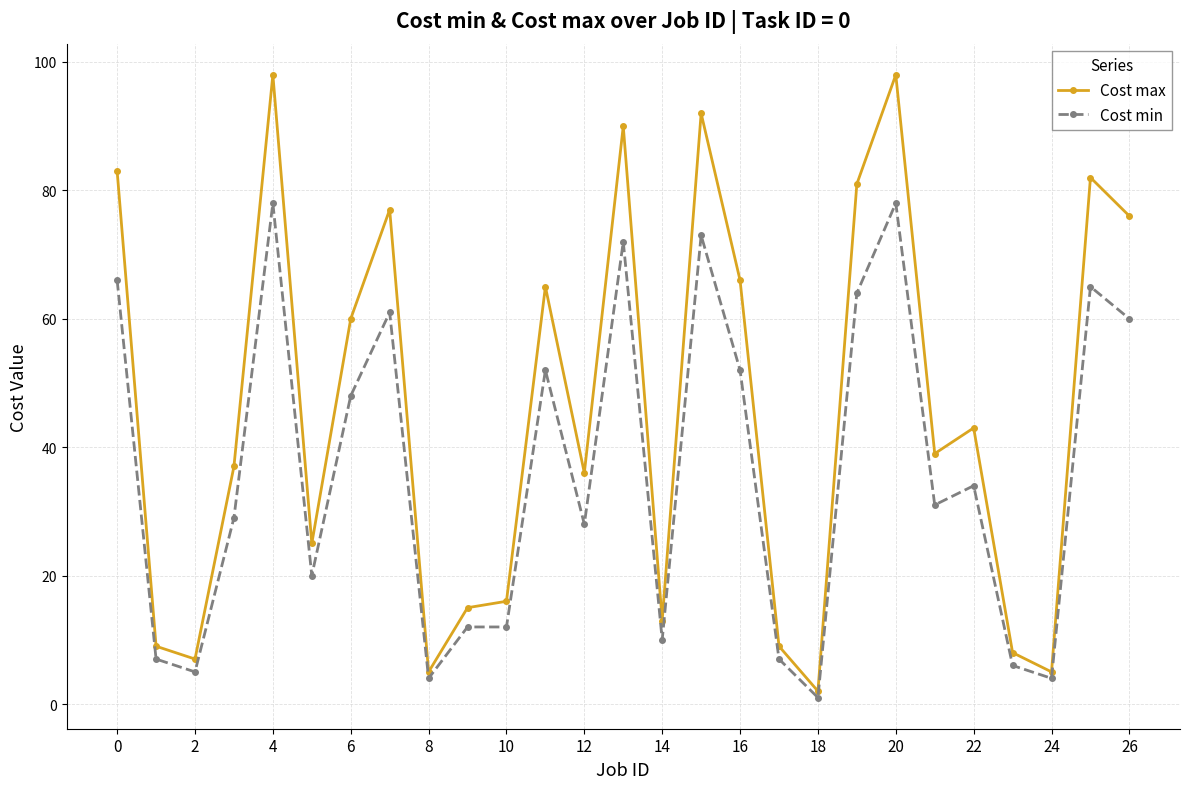

True or false: Cost min and Cost max intersect in this chart.

False